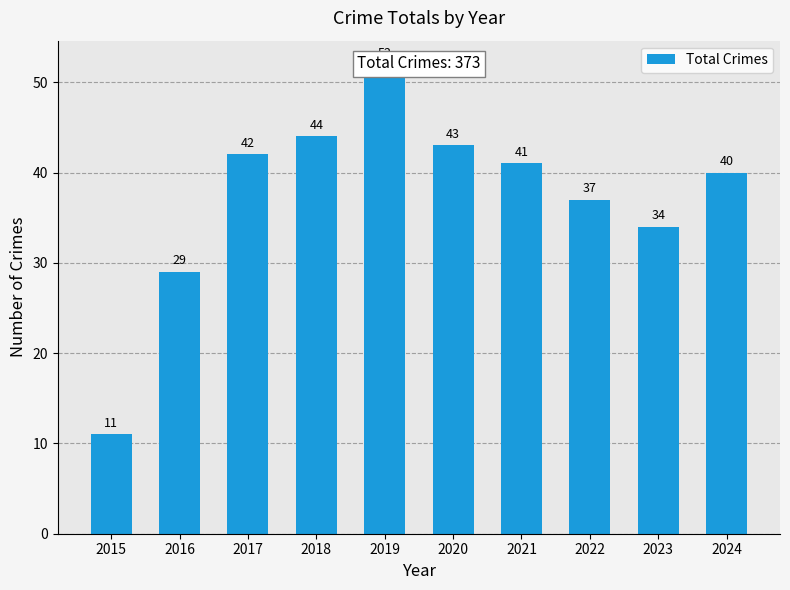

True or false: the data shows 22 at 2023.

False